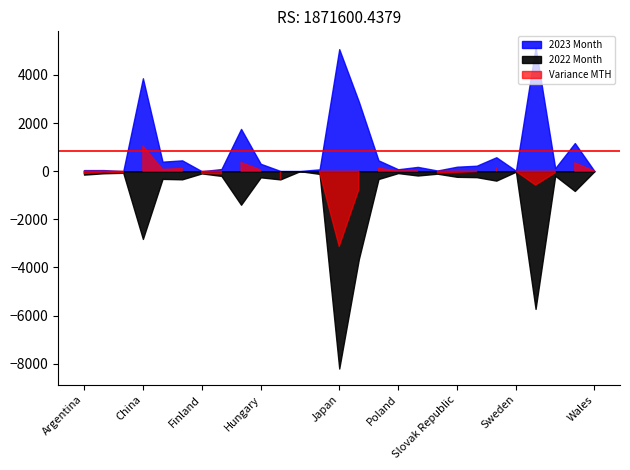

How many times do 2022 Month and 2023 Month cross each other?

10